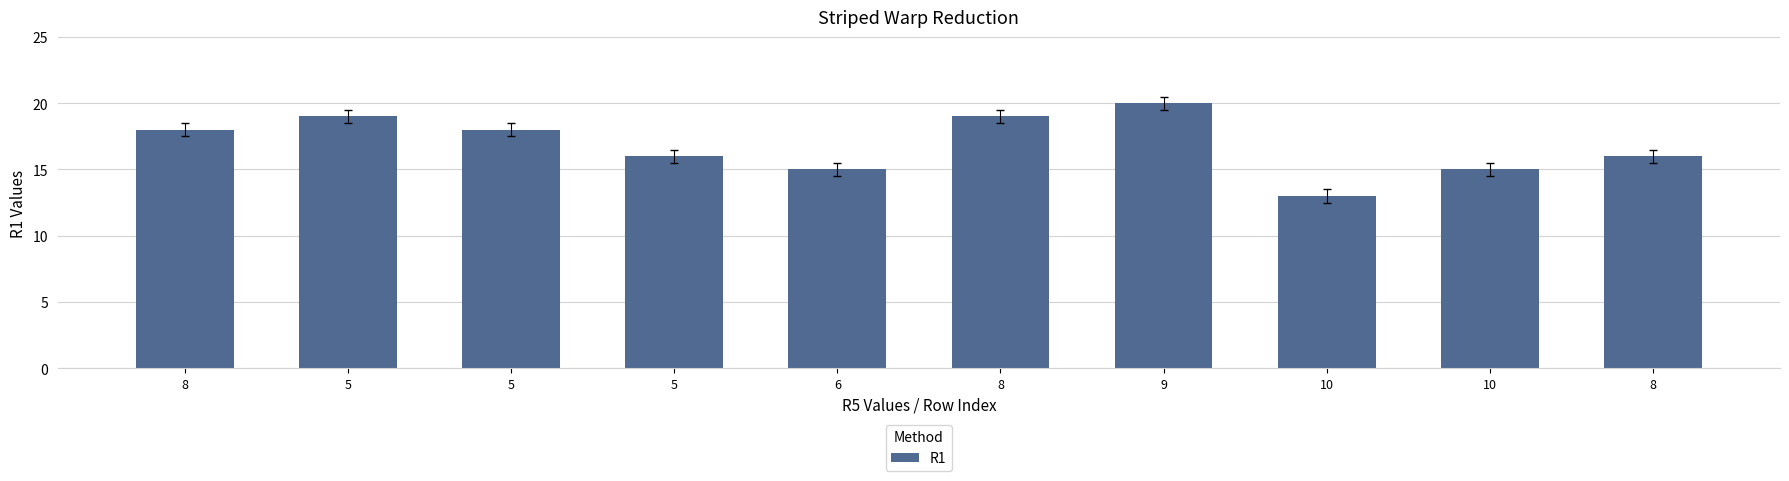

Where is the data nearest to the value 16?

5